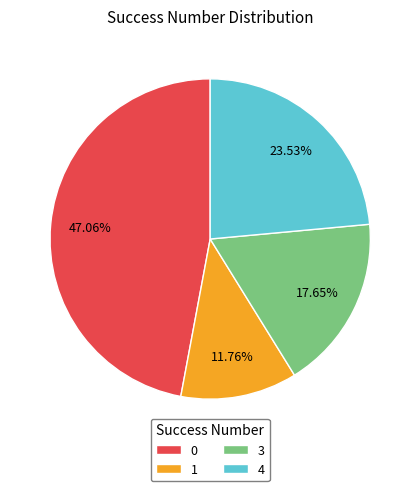

Which slice is the smallest?

1